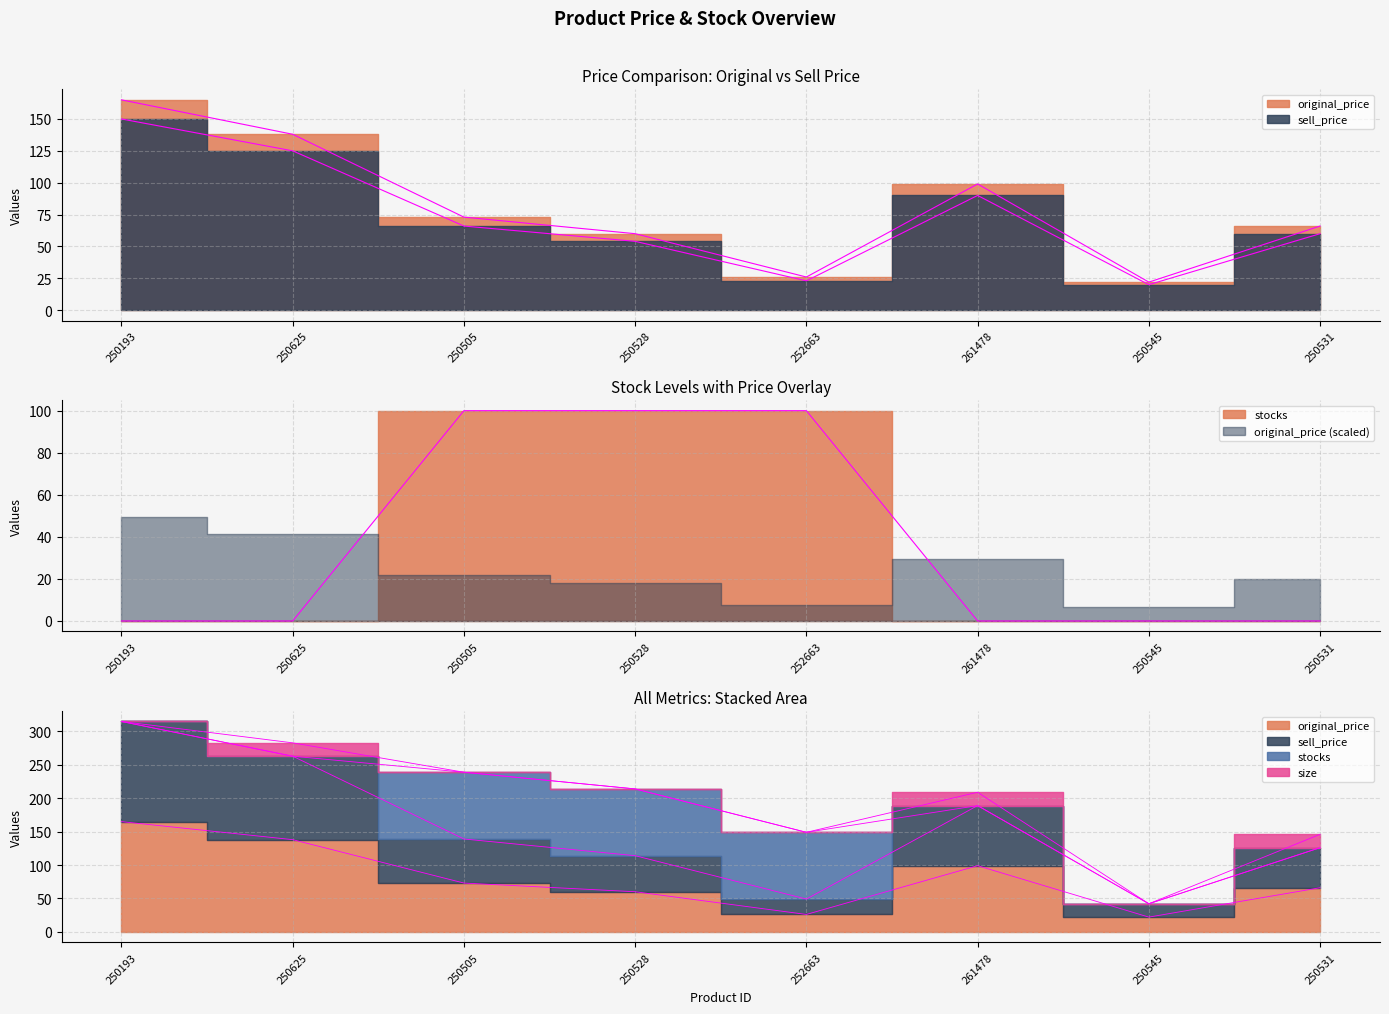

The value of stocks at 250528 is 100. True or false?

True